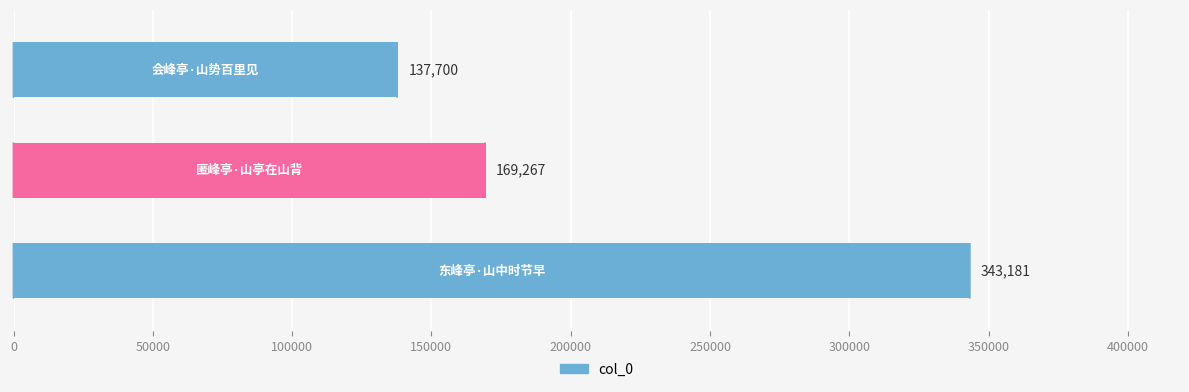

Does the chart contain stacked bars?

No